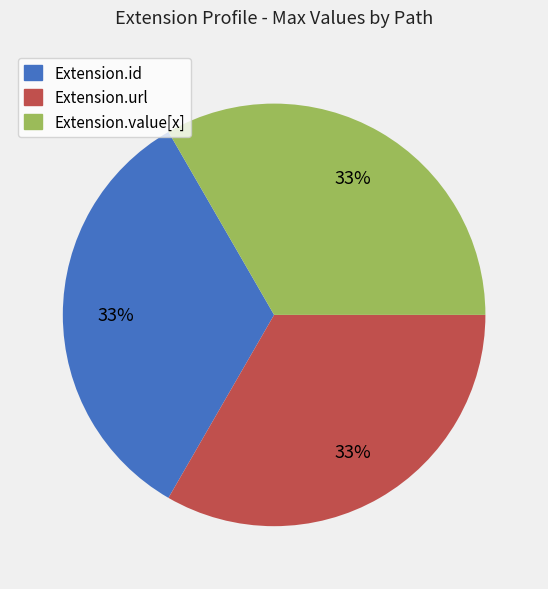

Does any single category account for the majority?

No